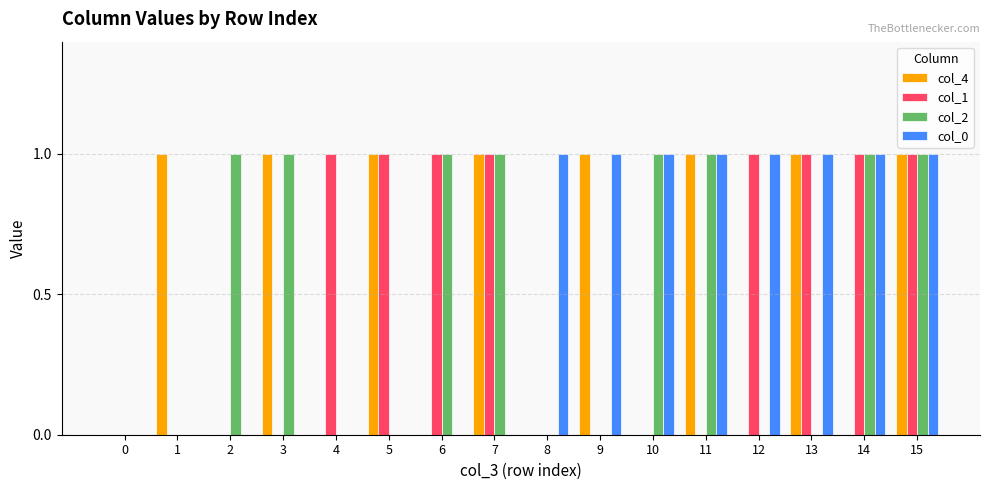

What is the total value across all series at 3?

2